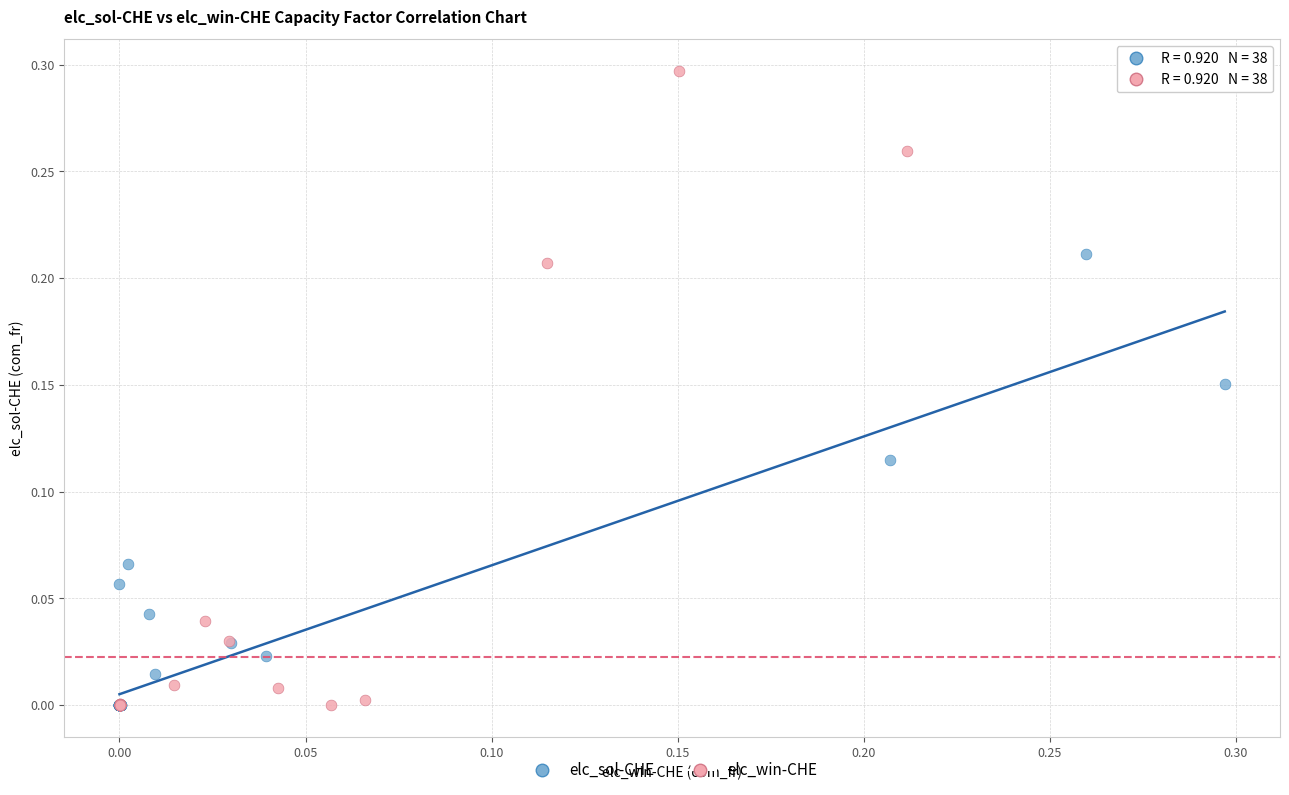

Which series has the largest Y range (max minus min)?

elc_win-CHE